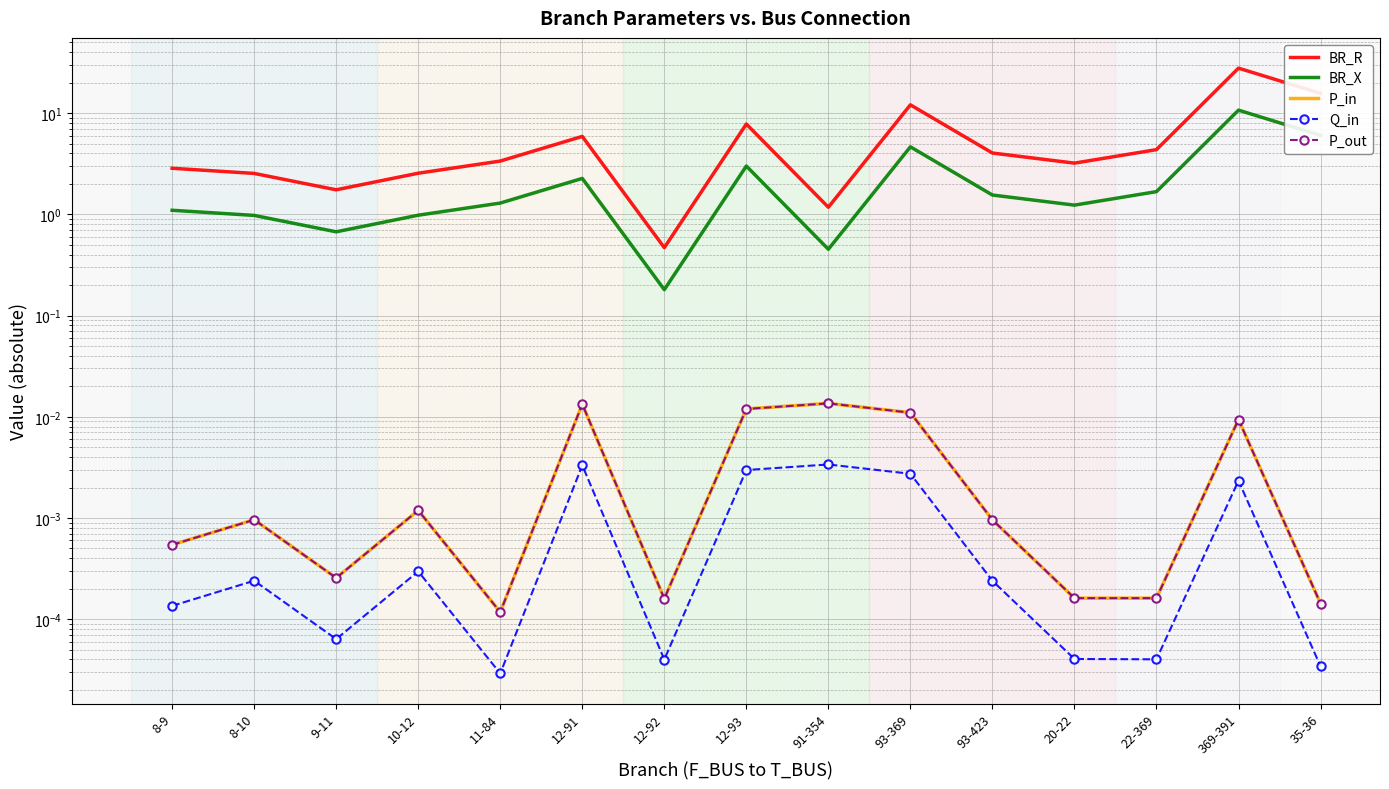

True or false: BR_X and BR_R intersect in this chart.

False